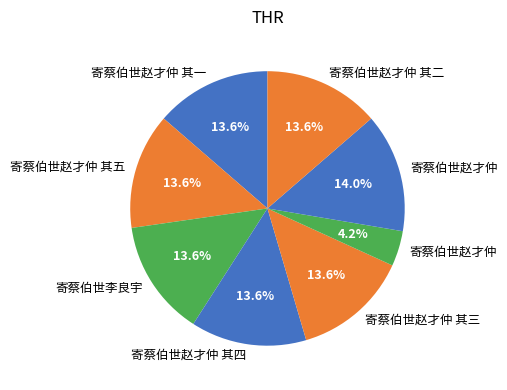

Rank the categories by value from highest to lowest.

寄蔡伯世赵才仲, 寄蔡伯世李良宇, 寄蔡伯世赵才仲 其五, 寄蔡伯世赵才仲 其四, 寄蔡伯世赵才仲 其三, 寄蔡伯世赵才仲 其二, 寄蔡伯世赵才仲 其一, 寄蔡伯世赵才仲